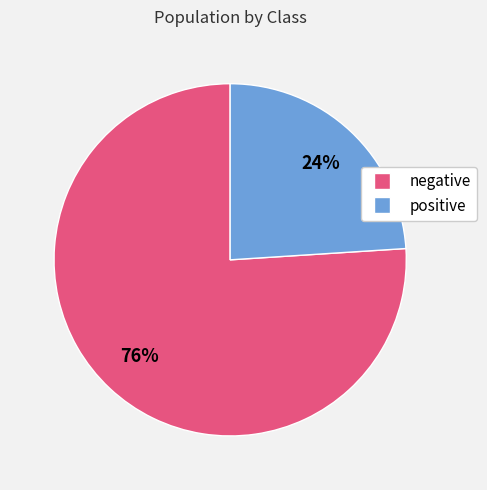

Is there a majority slice in this chart?

Yes